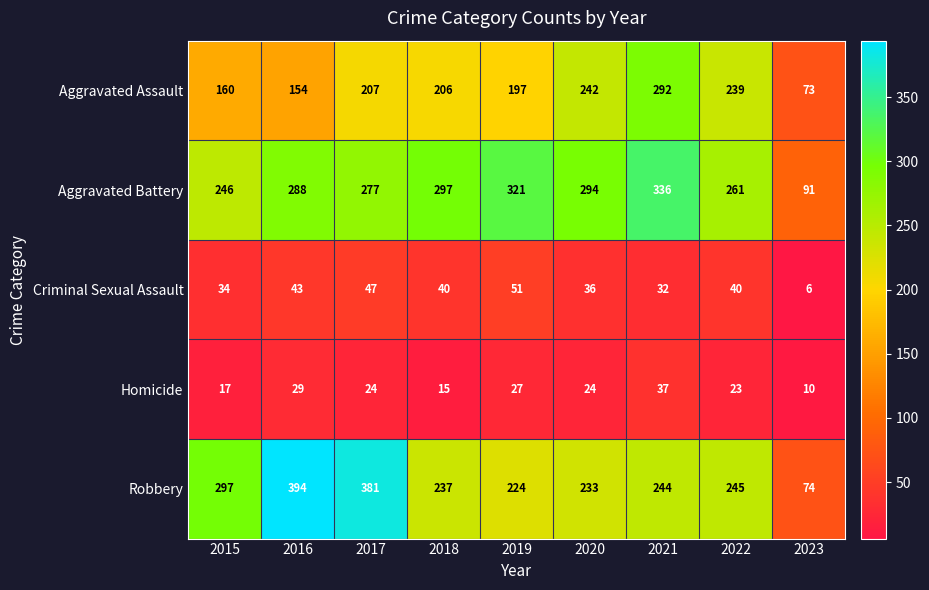

What is the spread (max minus min) of values at 2018?

282